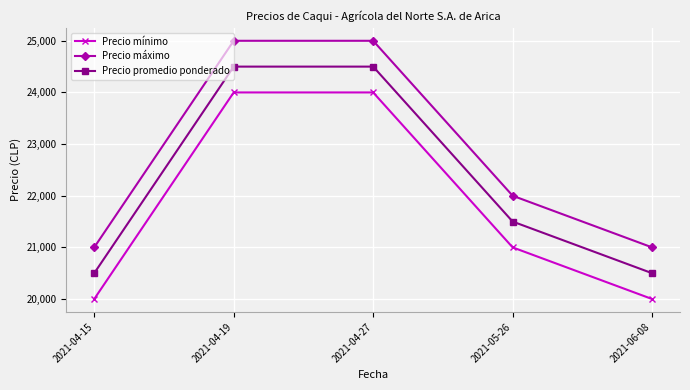

Reading right to left, what are all the values shown in this chart?

Precio mínimo: 20000	21000	24000	24000	20000
Precio máximo: 21000	22000	25000	25000	21000
Precio promedio ponderado: 20500	21500	24500	24500	20500